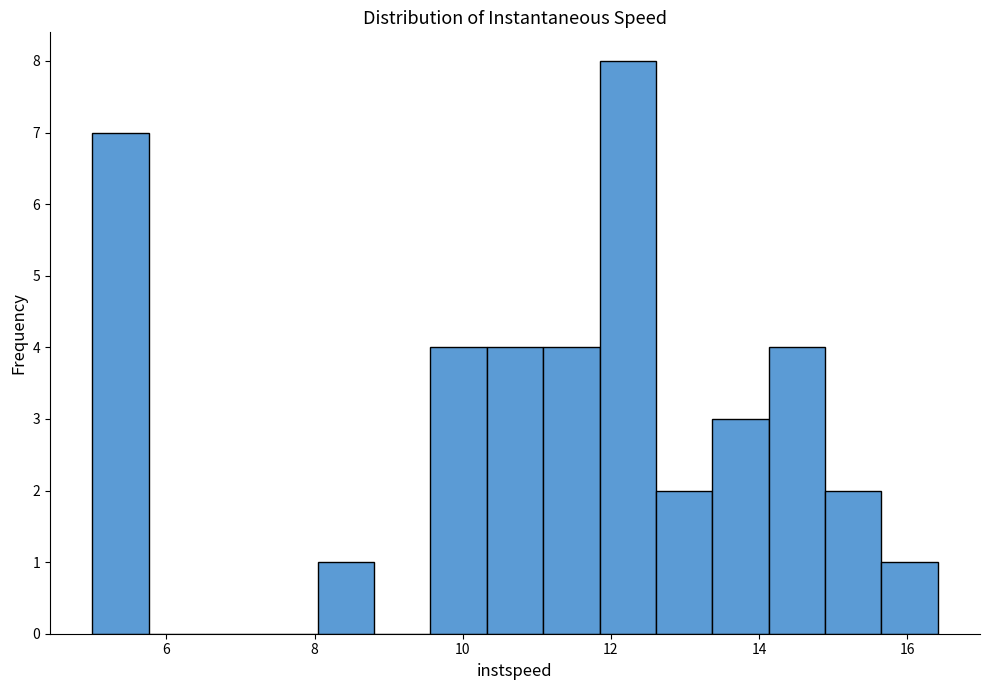

Read against the x-axis, roughly where is the centre of the tallest bar?

12.2